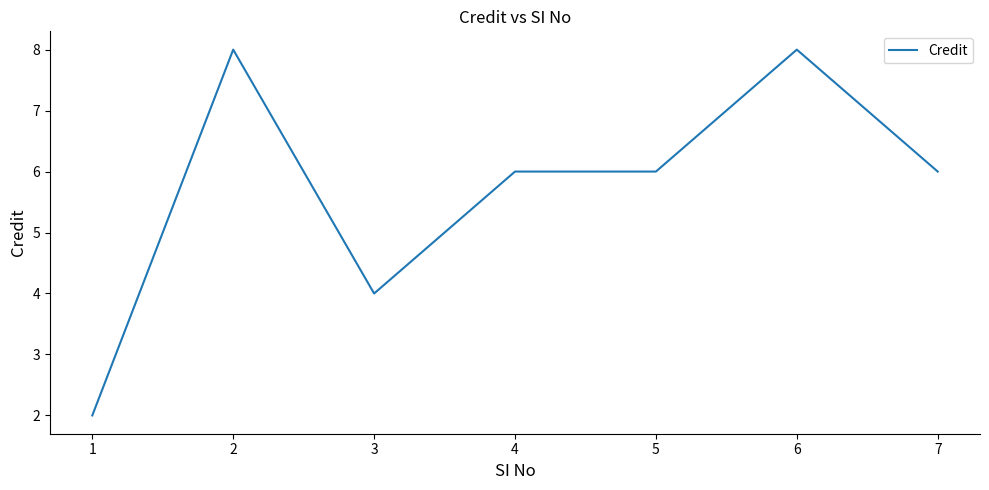

Read the value at 6.

8